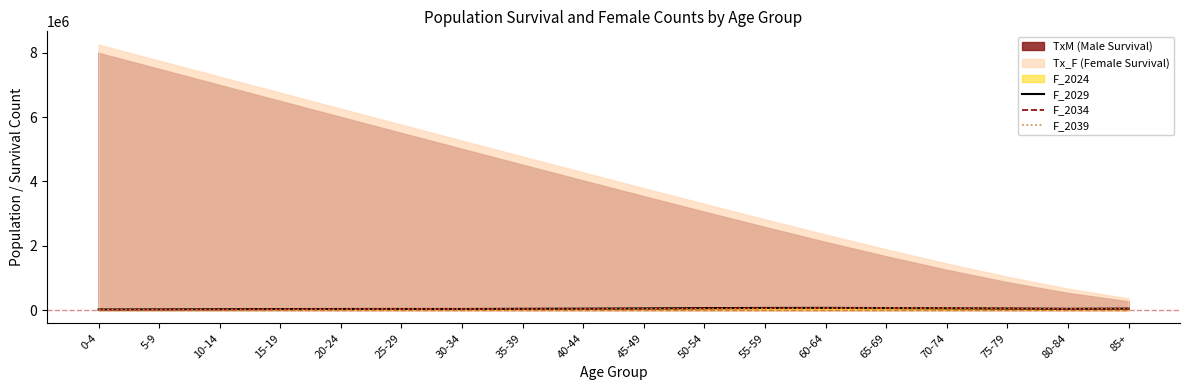

The F_2034 series shows 22329 at 75-79. True or false?

False